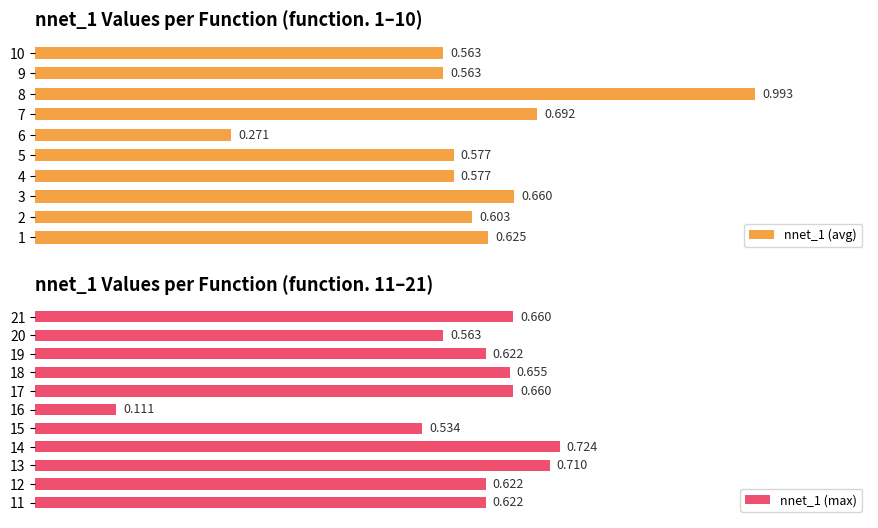

Rank the categories by value from highest to lowest.

8, 14, 13, 7, 3, 21, 17, 18, 1, 19, 11, 12, 2, 5, 4, 10, 20, 9, 15, 6, 16